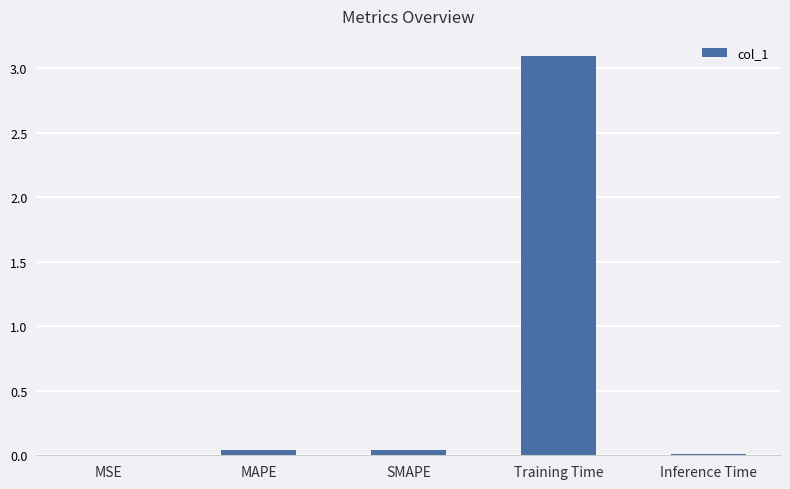

The value at Training Time is 0.9. True or false?

False